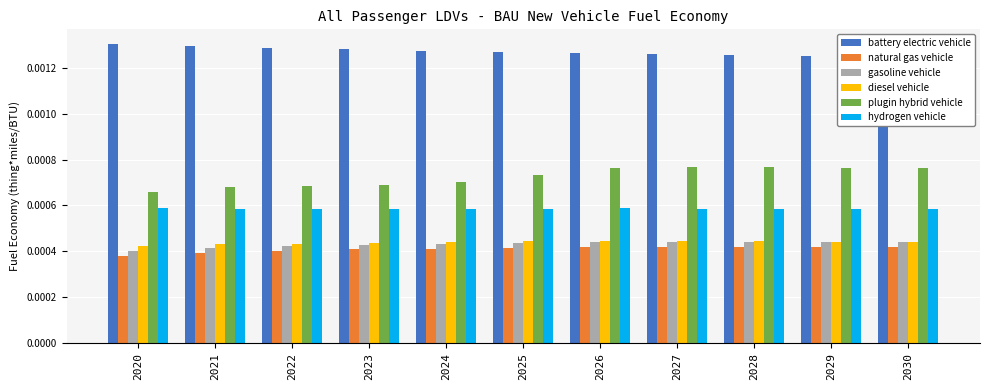

True or false: hydrogen vehicle has a value of 0.0 at 2027.

True